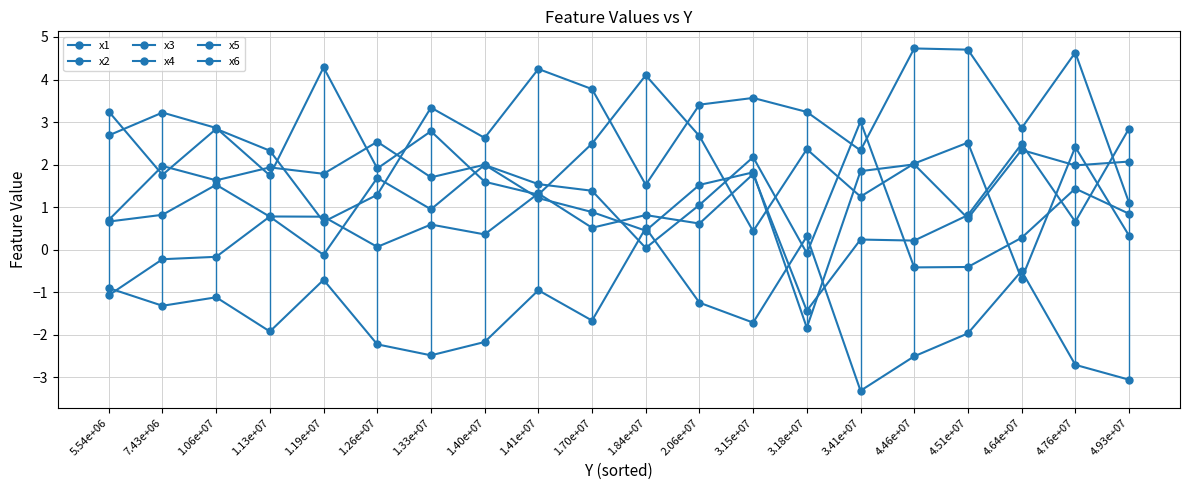

Between 4.64e+07 and 3.41e+07, which is larger?

4.64e+07